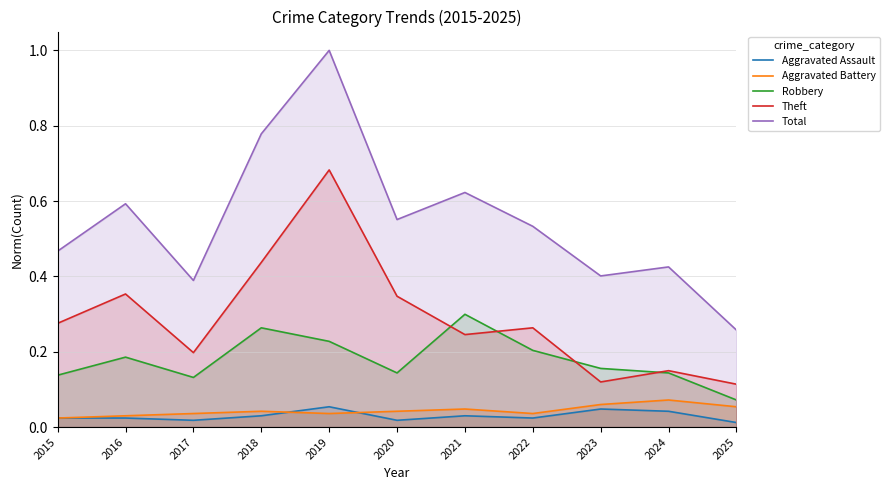

At which category is the sum across all series the highest?

2019